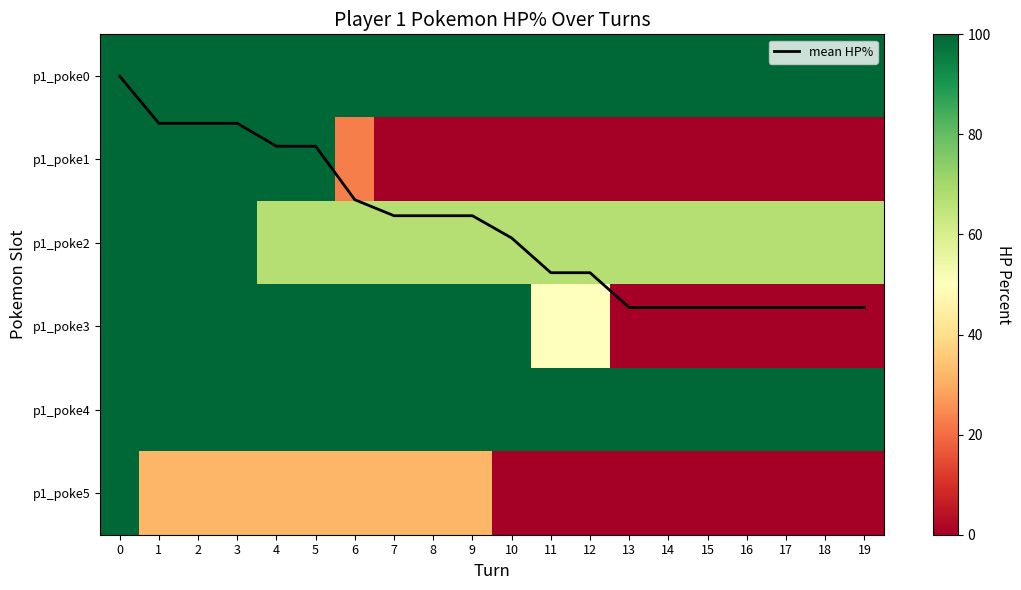

What is the greatest value displayed?

100.0